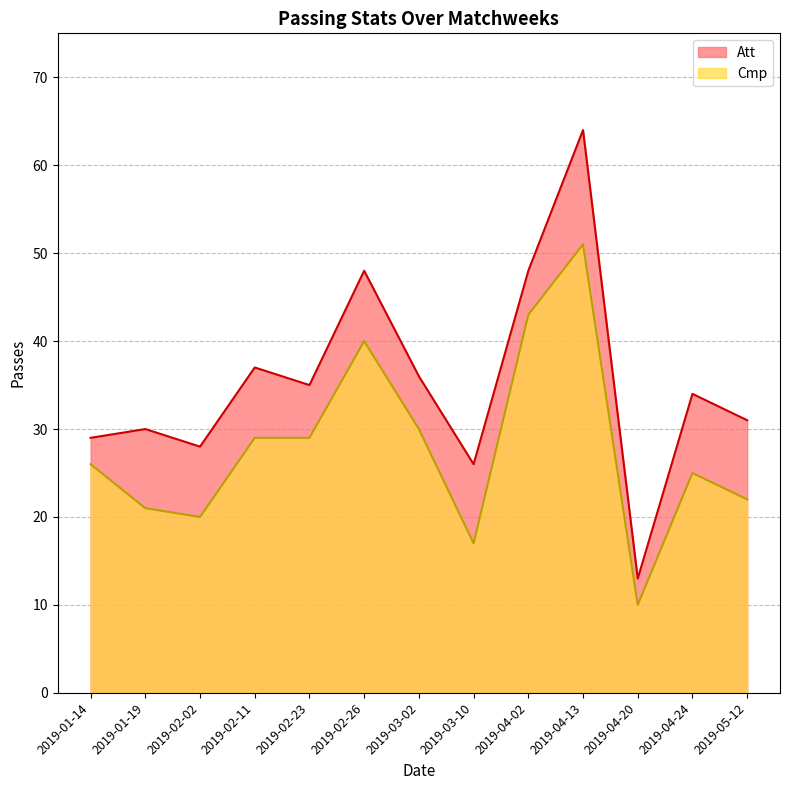

What is the difference between the maximum and minimum values in the Att series?

51